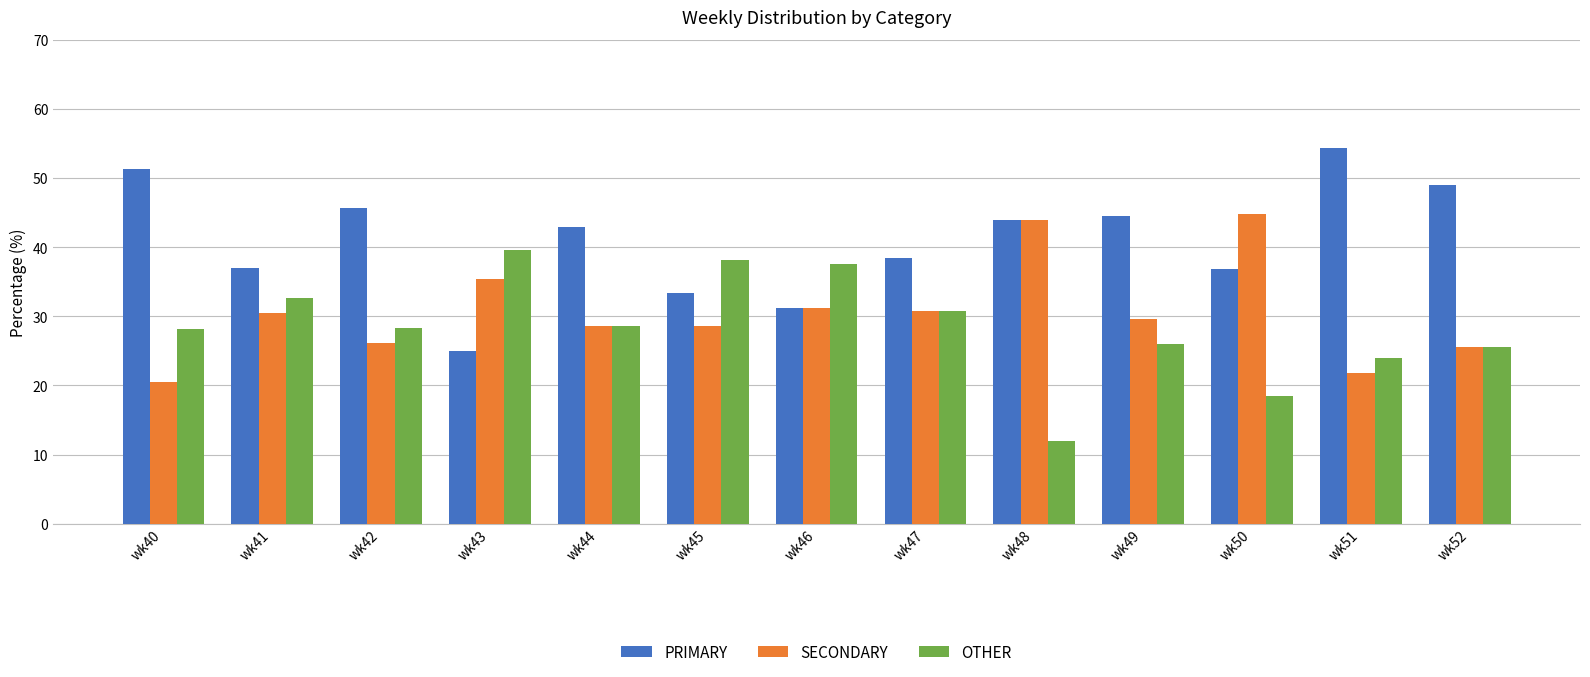

What is the value of the OTHER bar at the 13th from the left?

25.5